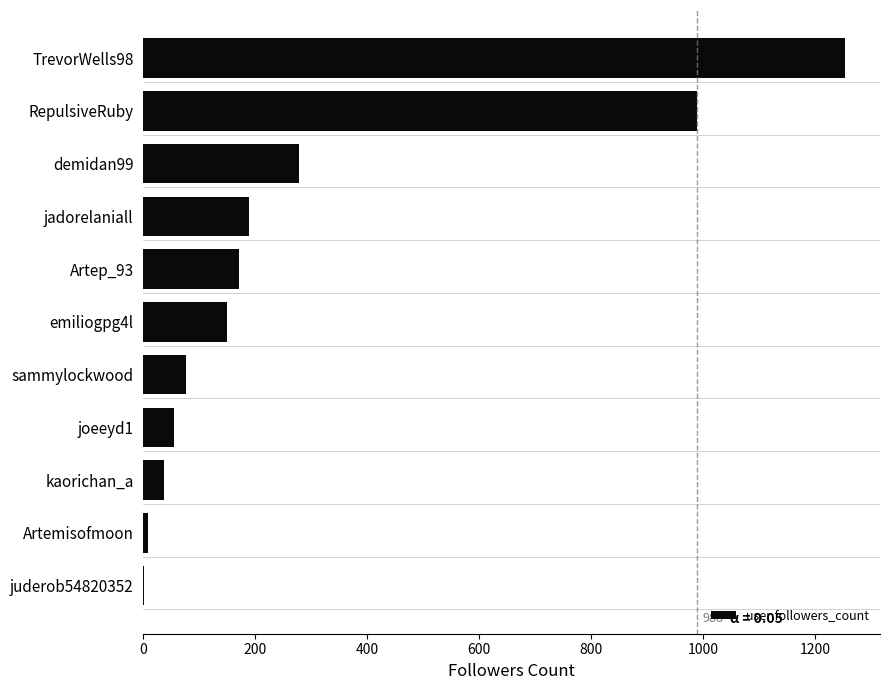

Which has a higher value, jadorelaniall or Artemisofmoon?

jadorelaniall